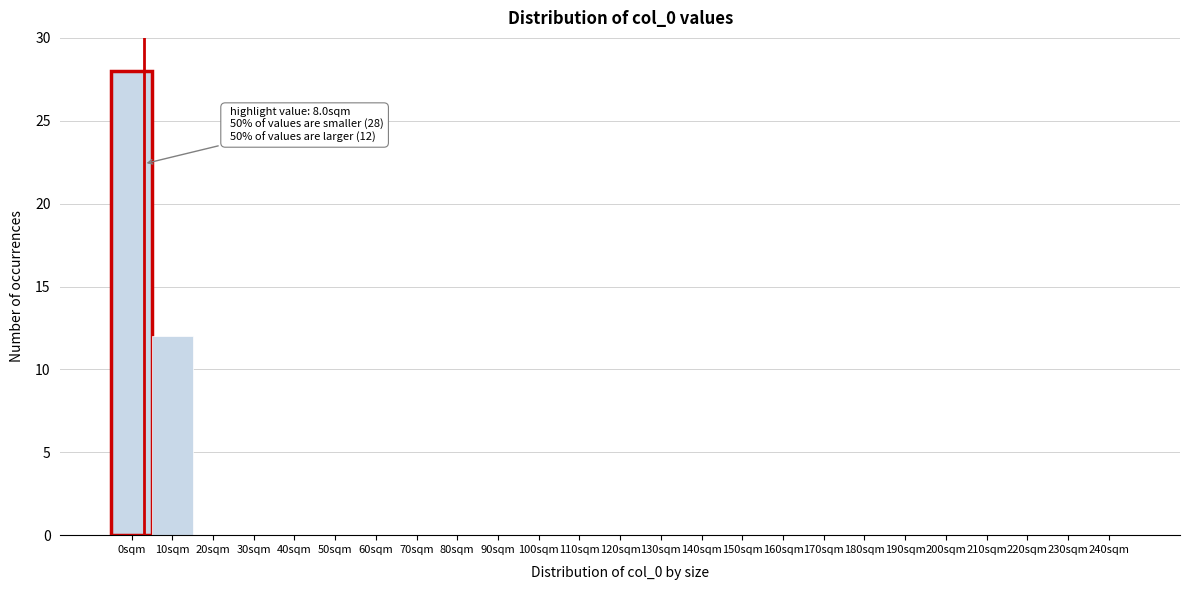

Reading left to right, list all the values displayed in this chart.

0sqm=28	10sqm=12	20sqm=0	30sqm=0	40sqm=0	50sqm=0	60sqm=0	70sqm=0	80sqm=0	90sqm=0	100sqm=0	110sqm=0	120sqm=0	130sqm=0	140sqm=0	150sqm=0	160sqm=0	170sqm=0	180sqm=0	190sqm=0	200sqm=0	210sqm=0	220sqm=0	230sqm=0	240sqm=0